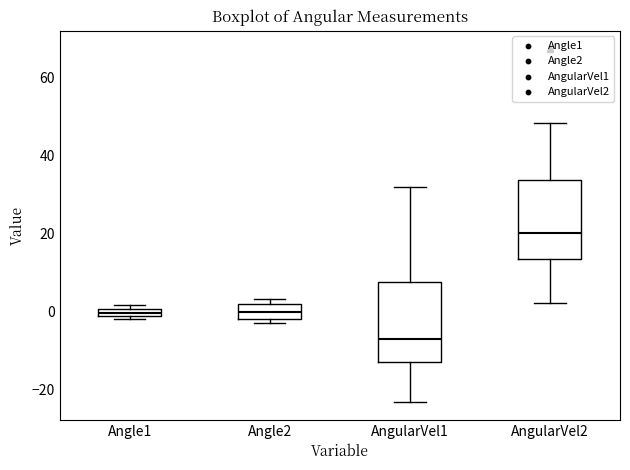

Where does the upper whisker of the box for AngularVel2 end on the y-axis? The values are not printed on the chart, so give them approximately, as read against the axis.

48